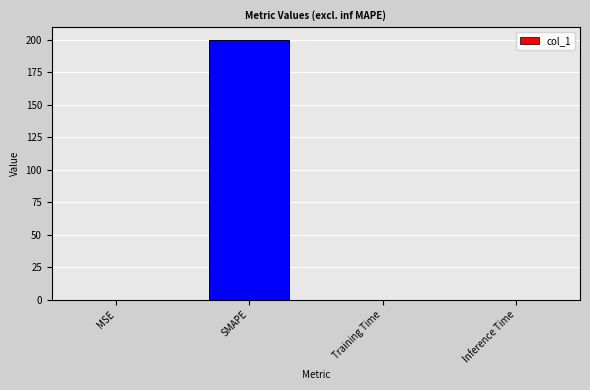

Reading right to left, transcribe all the data shown in this chart.

0.0	0.0	200.0	0.0